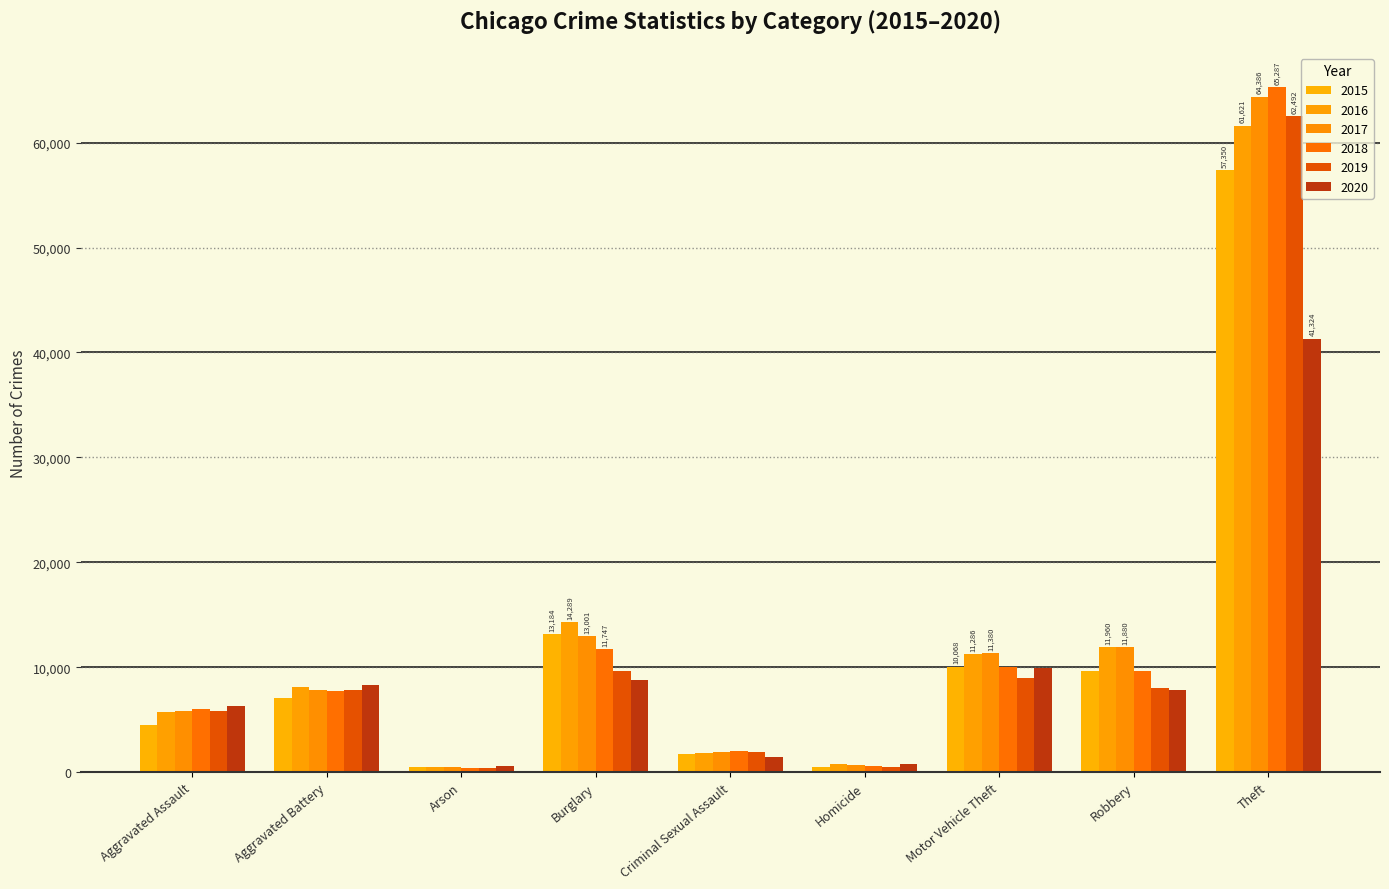

Count the number of categories in the chart.

9